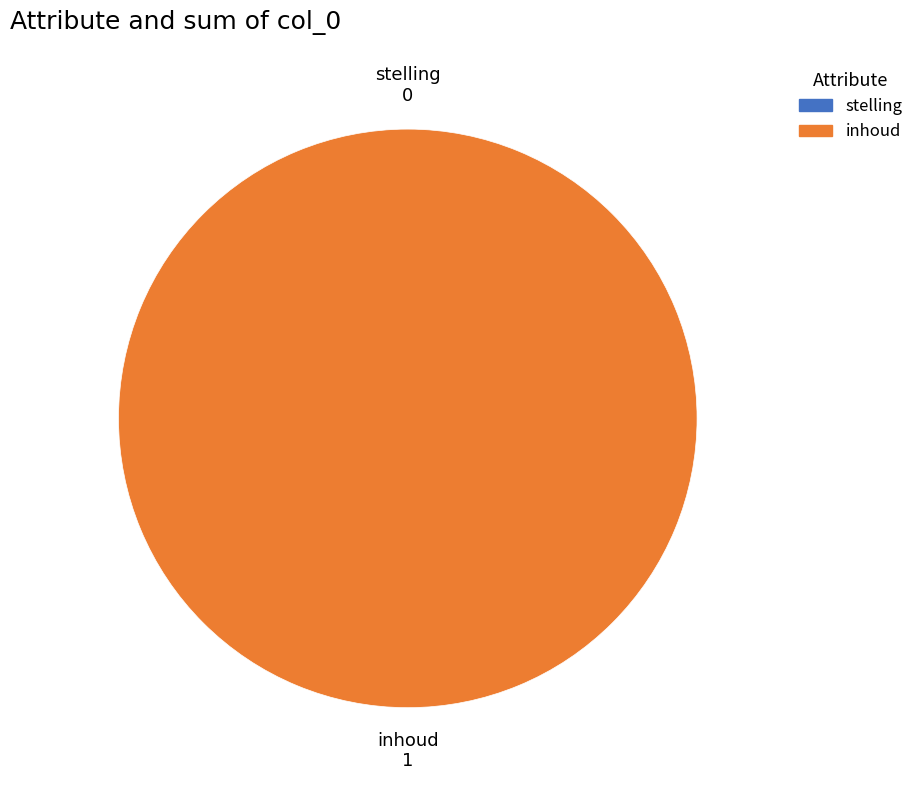

Is it true that inhoud is 100% of the pie?

True